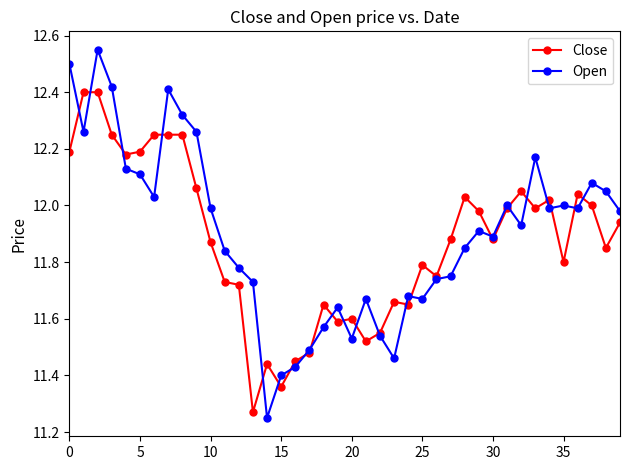

Rank the series by their maximum value, from lowest to highest.

Close, Open